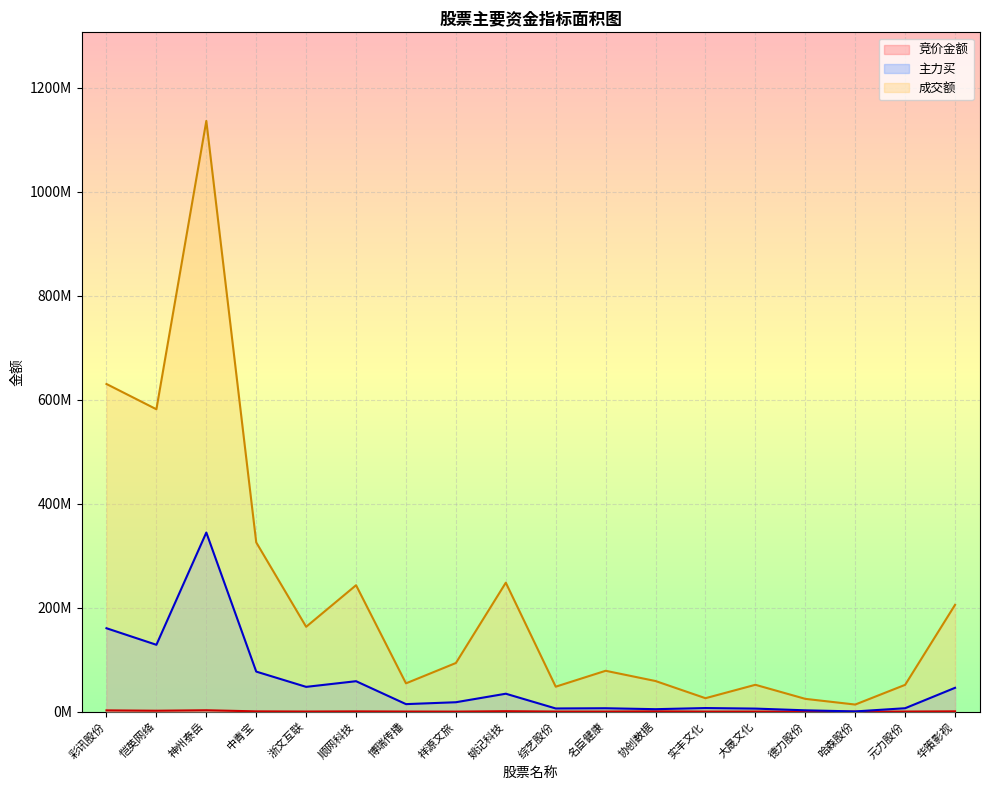

Rank the series by their average value, from highest to lowest.

成交额, 主力买, 竞价金额